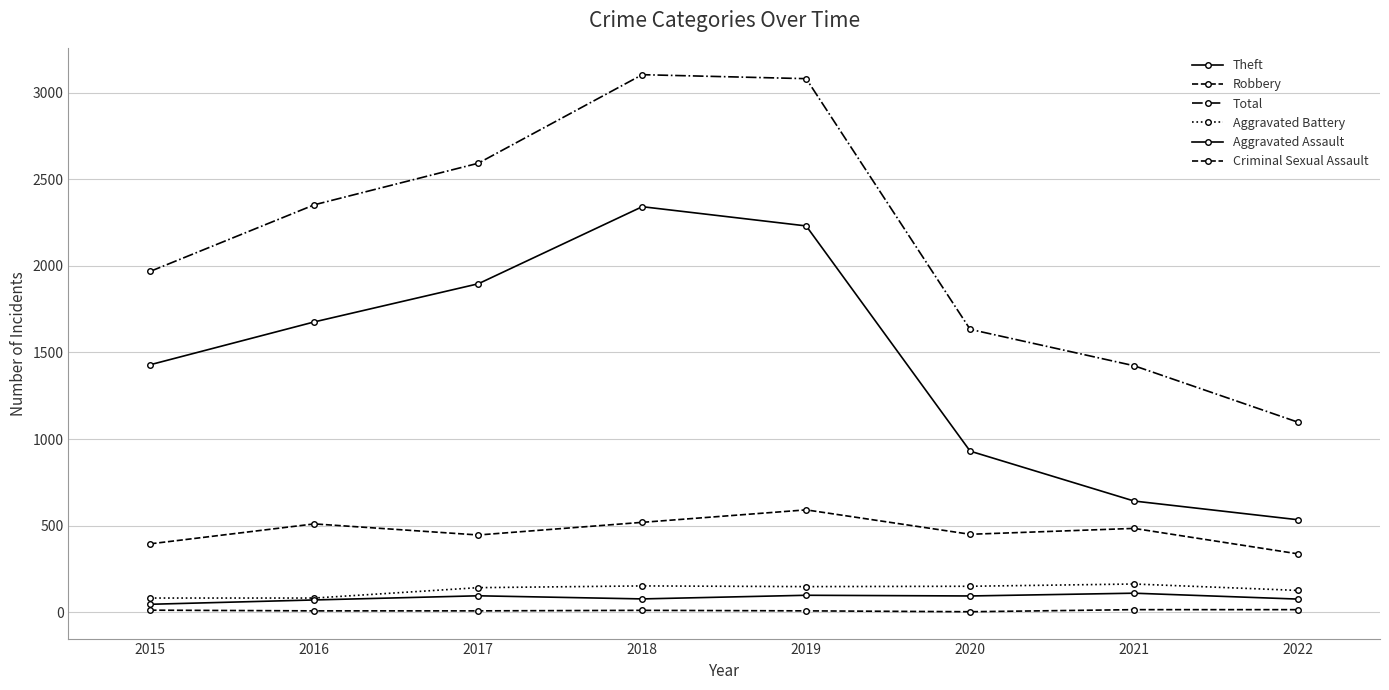

How many lines are shown in the chart?

6